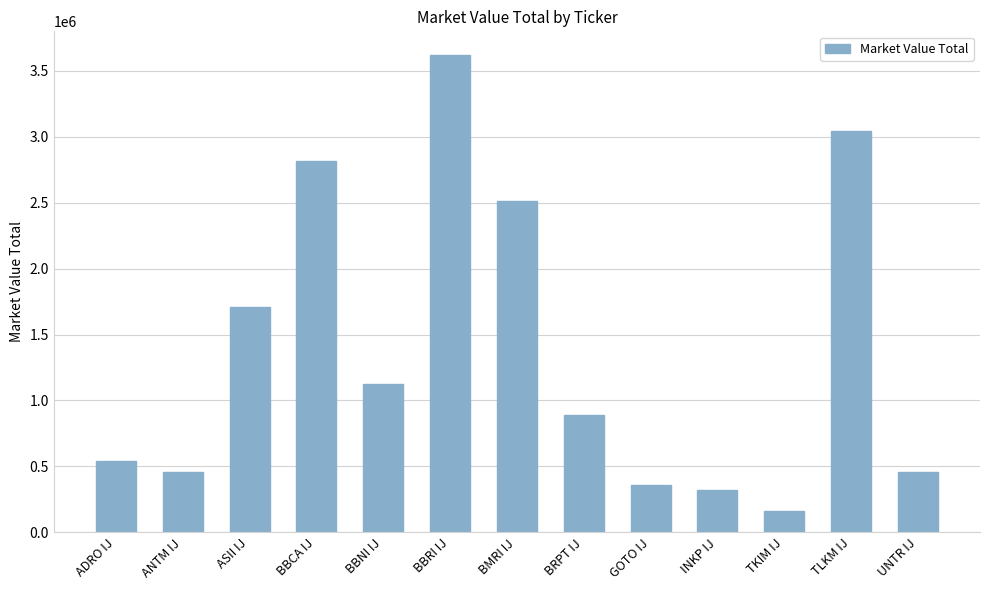

Which category has the lowest value across all series?

TKIM IJ